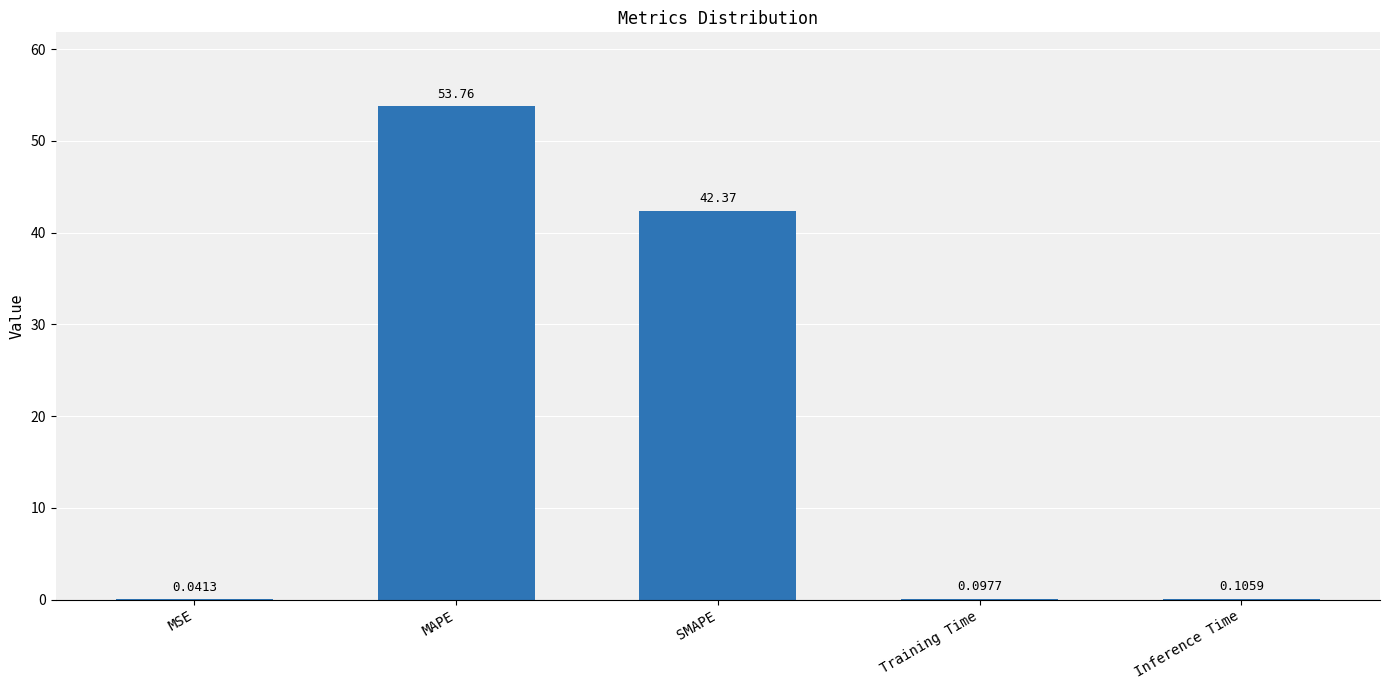

What is the sum of all values?

96.4